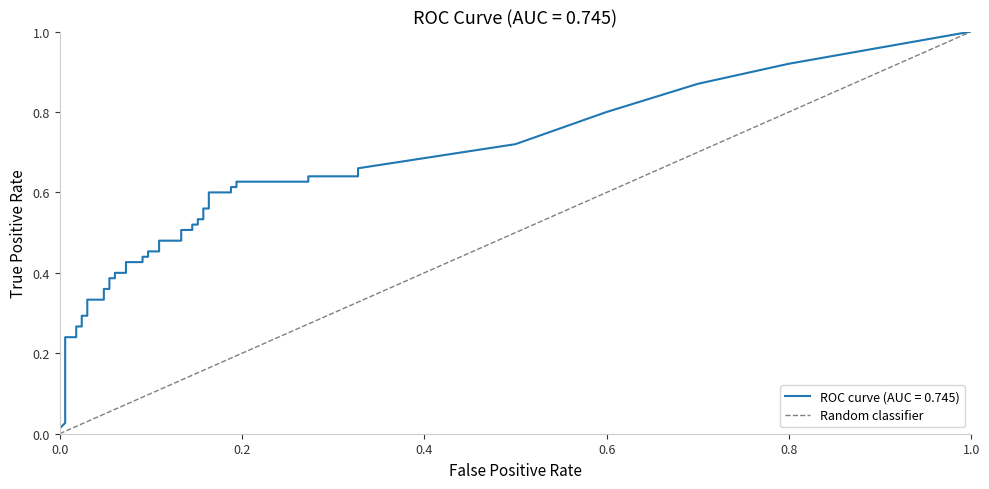

Does the chart have visible grid lines?

No